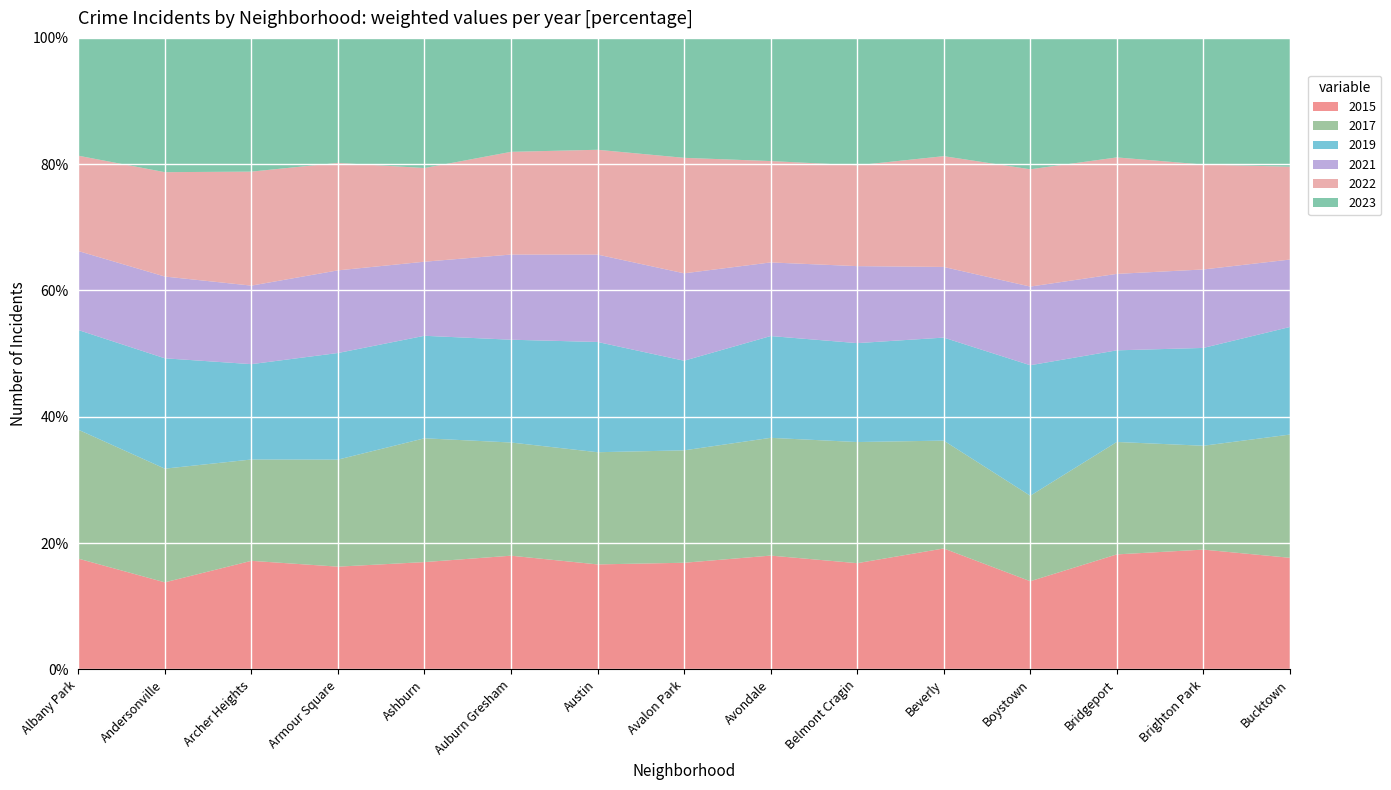

Reading right to left, extract all data points from this chart.

2015: 720	1014	713	194	452	1812	1070	482	4770	2987	913	240	419	131	1076
2017: 795	879	697	188	403	2066	1107	508	5096	2973	1053	250	391	171	1252
2019: 694	828	568	287	385	1687	957	405	5008	2700	872	249	368	166	968
2021: 435	664	474	173	264	1313	692	395	3970	2237	630	193	303	123	767
2022: 599	888	722	258	414	1720	953	522	4761	2698	797	251	440	157	926
2023: 831	1072	741	289	442	2173	1158	542	5082	2993	1107	292	516	202	1144